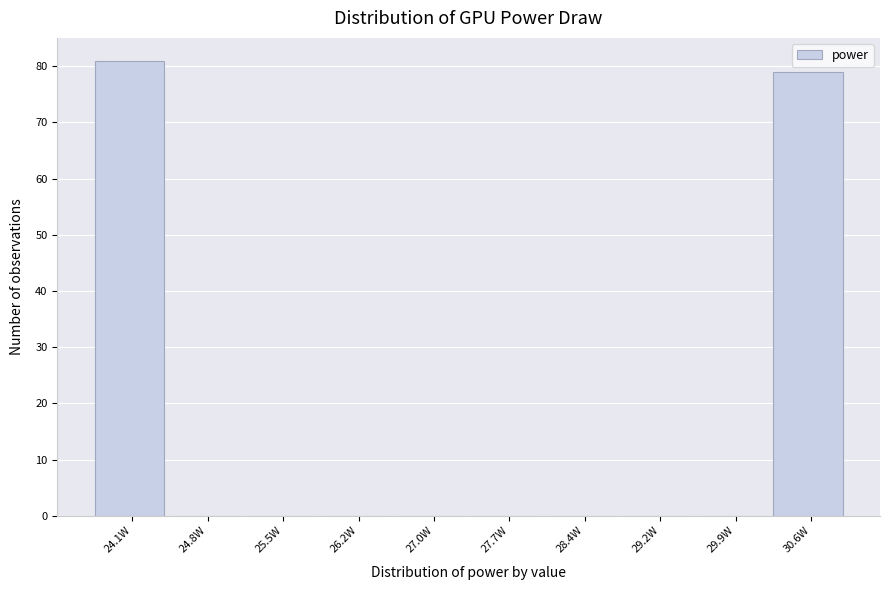

Which range on the x-axis has the tallest bar?

23.7 to 24.4